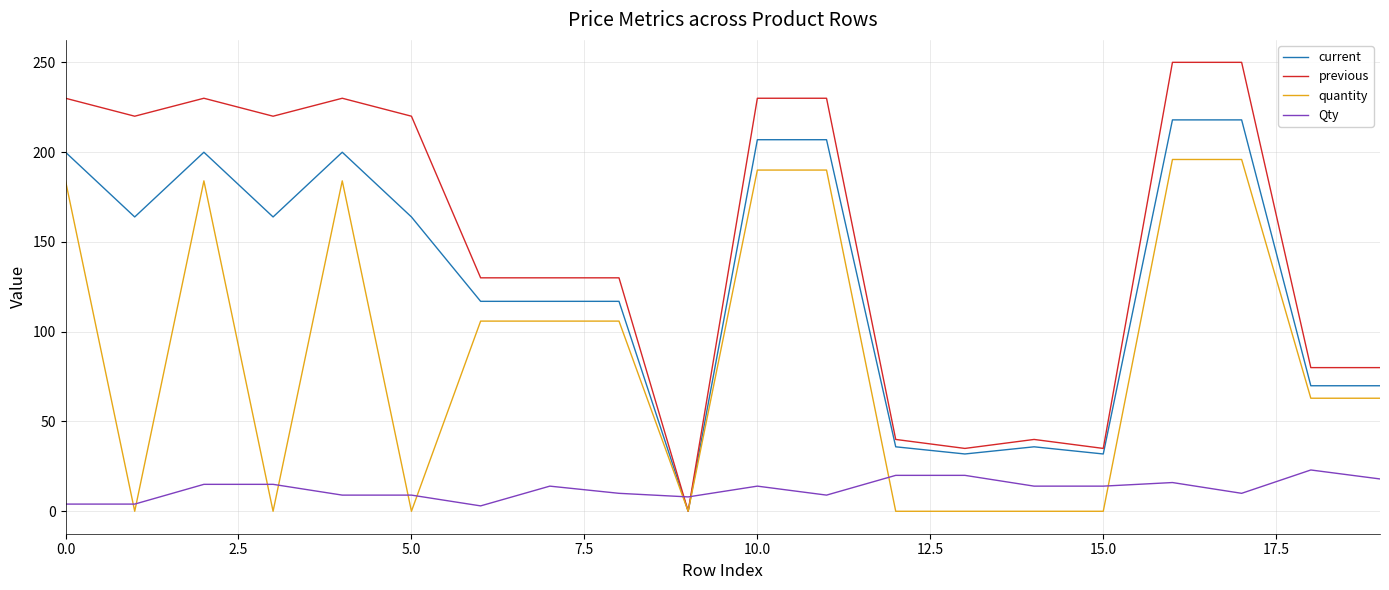

Which series has the largest total across all categories?

previous